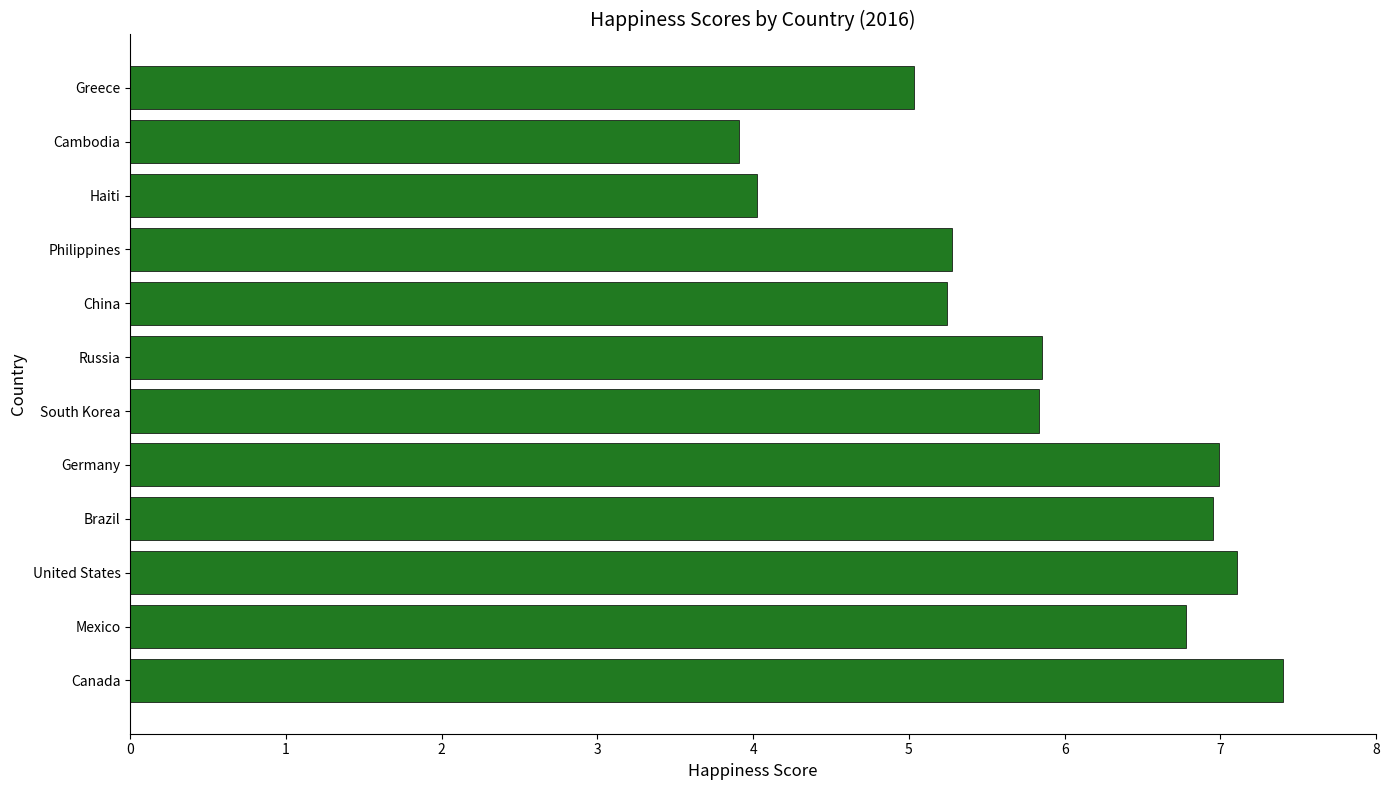

What is the greatest value displayed?

7.4